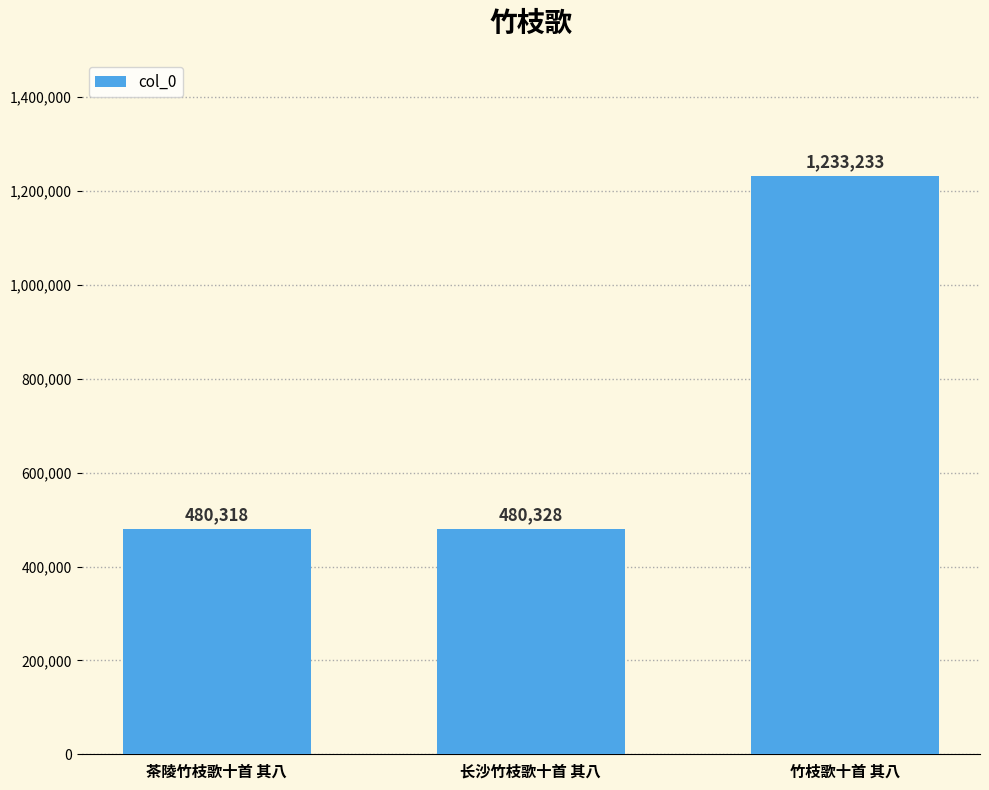

How many categories are shown in the chart?

3